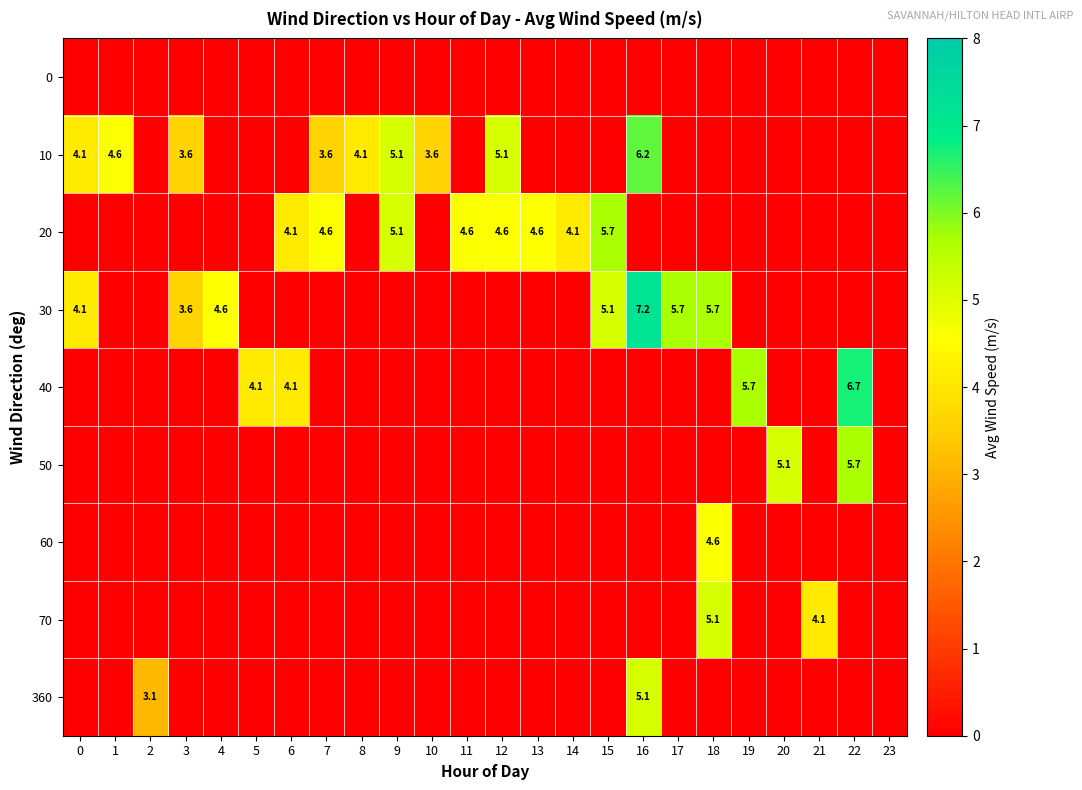

True or false: 30 has a value of 5.7 at 17.

True